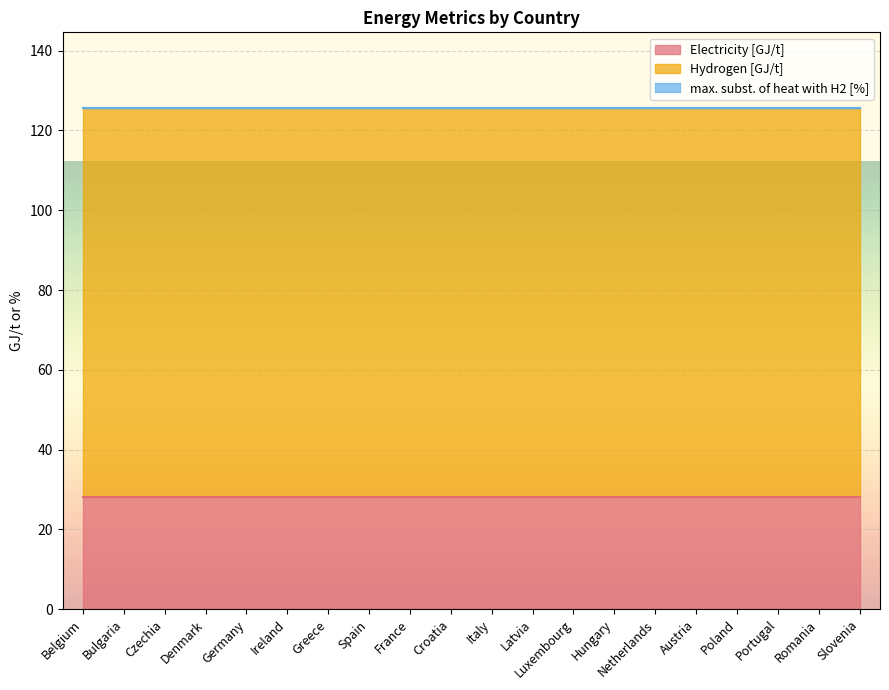

Which series has the widest spread of values?

Electricity [GJ/t]